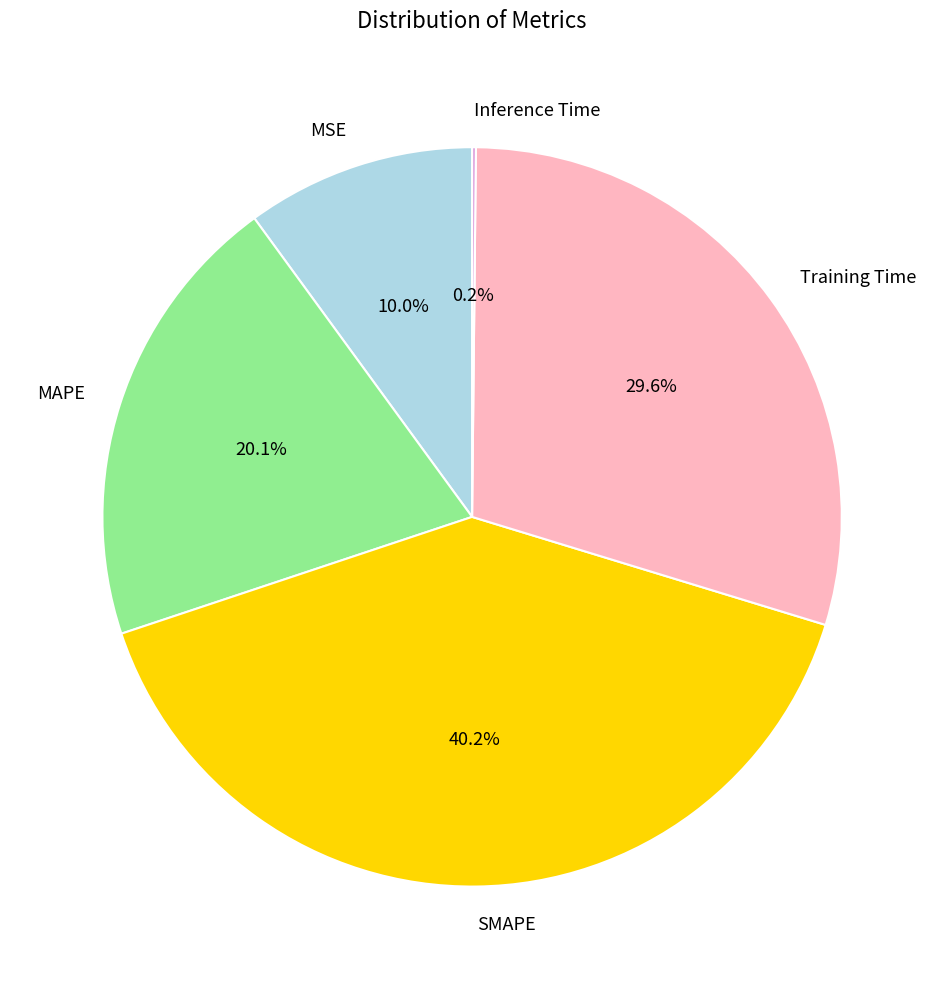

What percentage is NOT represented by Training Time?

70.4%